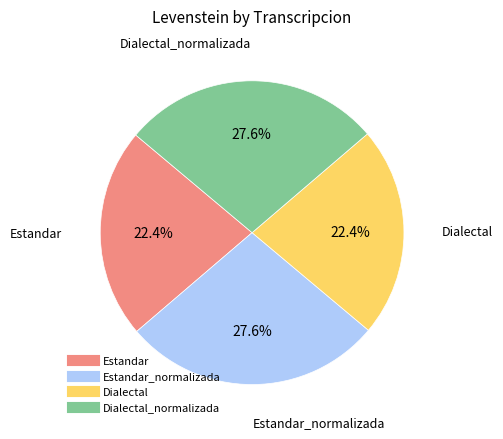

To the nearest percent, what is the average slice percentage?

25%